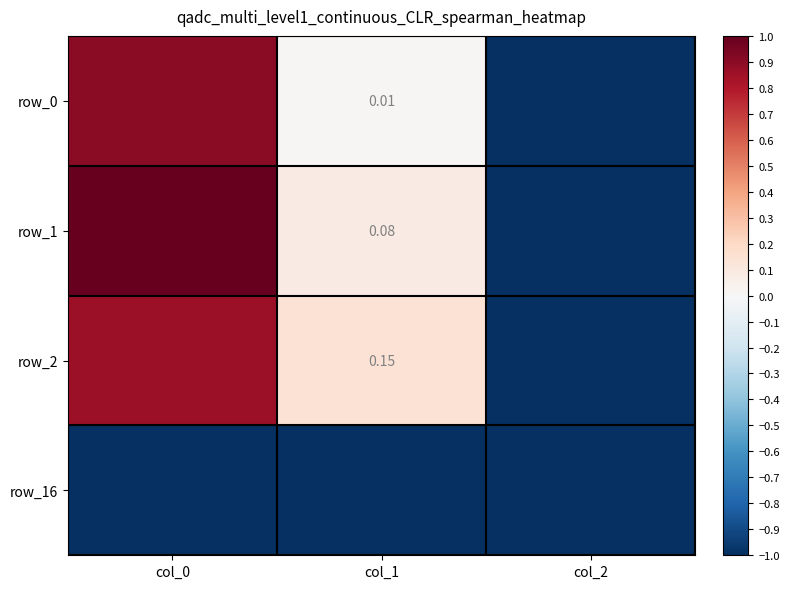

Count the number of data series in this chart.

4